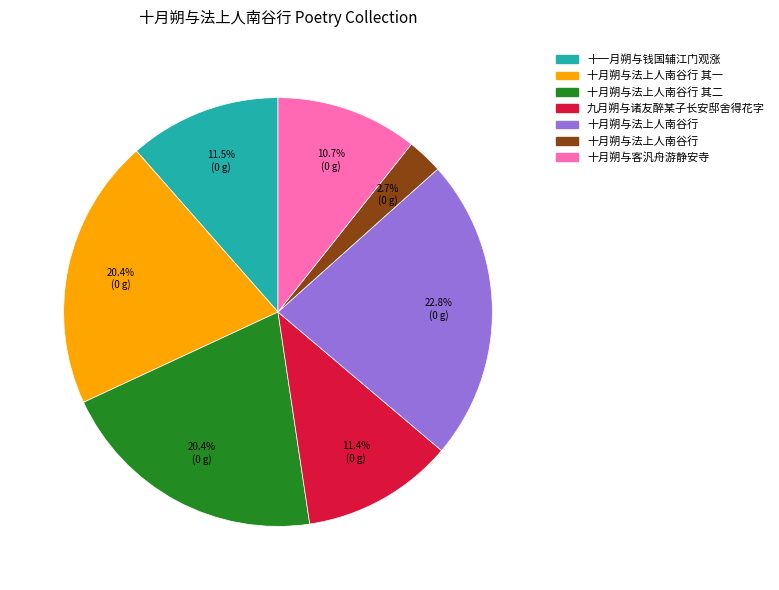

Does any single category account for the majority?

No